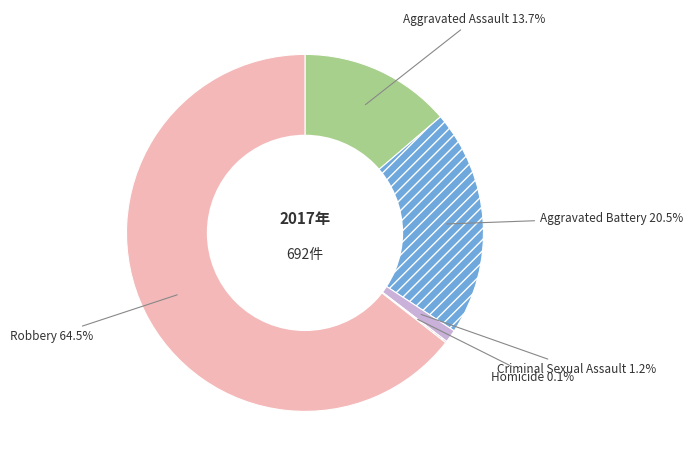

Between Robbery and Criminal Sexual Assault, which is larger?

Robbery